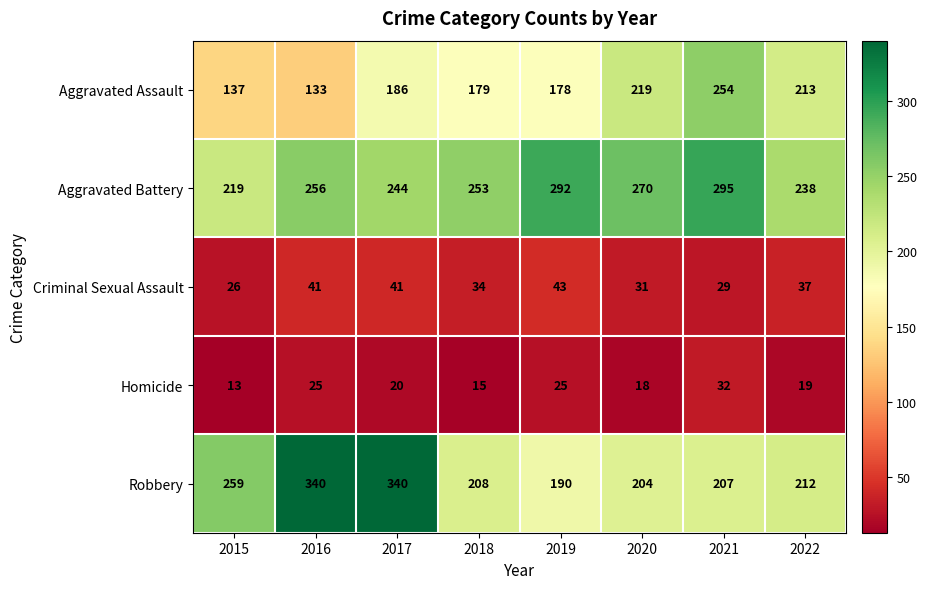

At which category is the sum across all series the highest?

2017